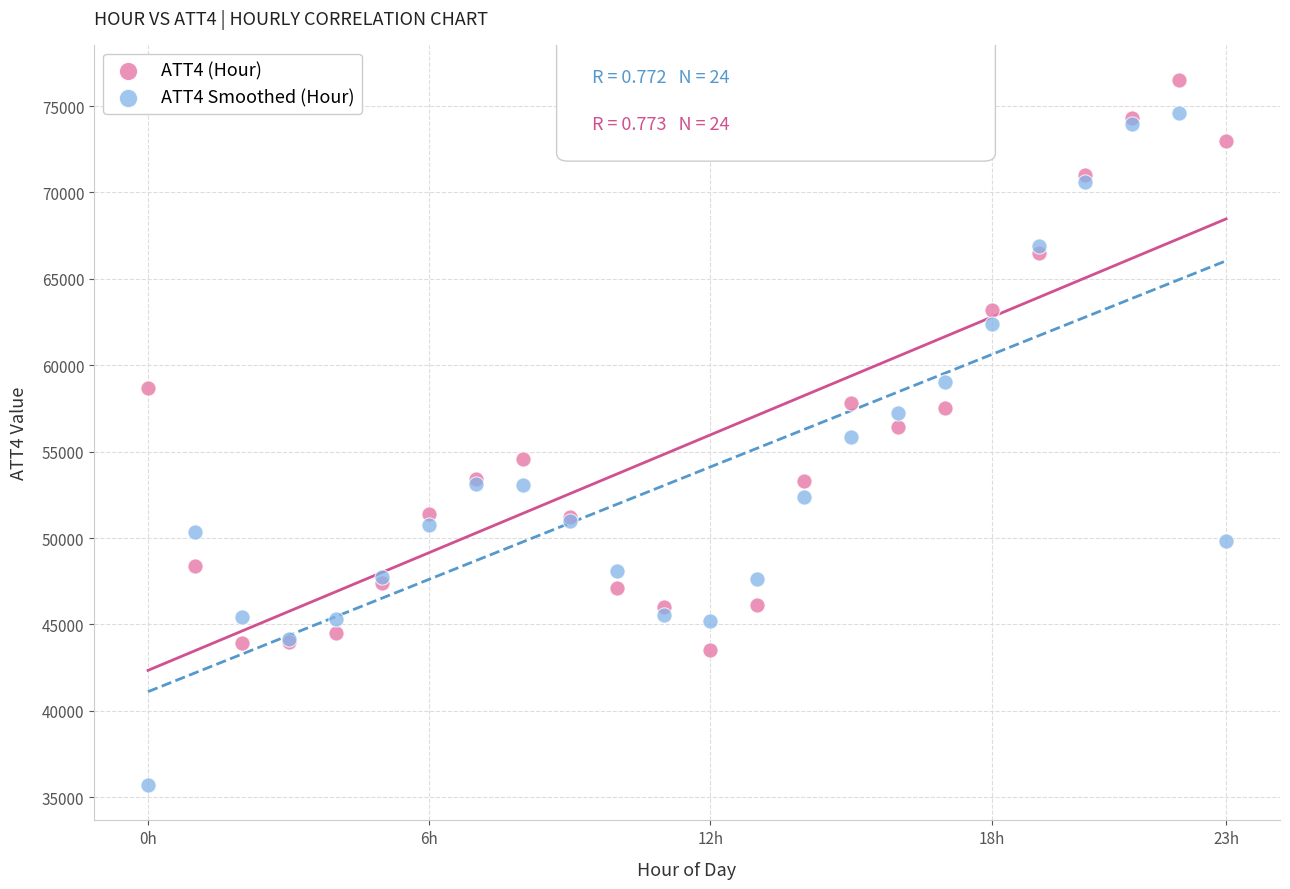

Which series has the widest spread of Y values?

ATT4 Smoothed (Hour)